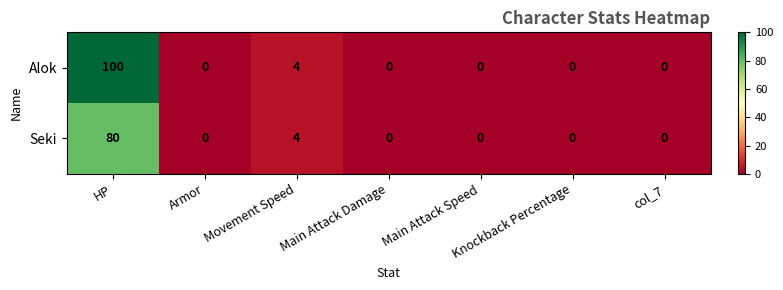

Which category has the highest value across all series?

HP